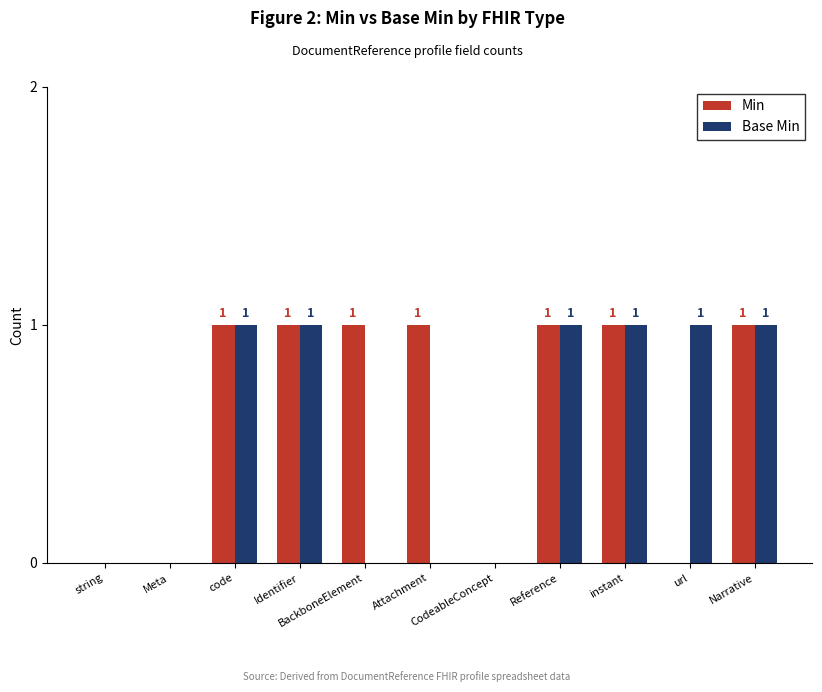

How many Min values are between 0 and 1?

11